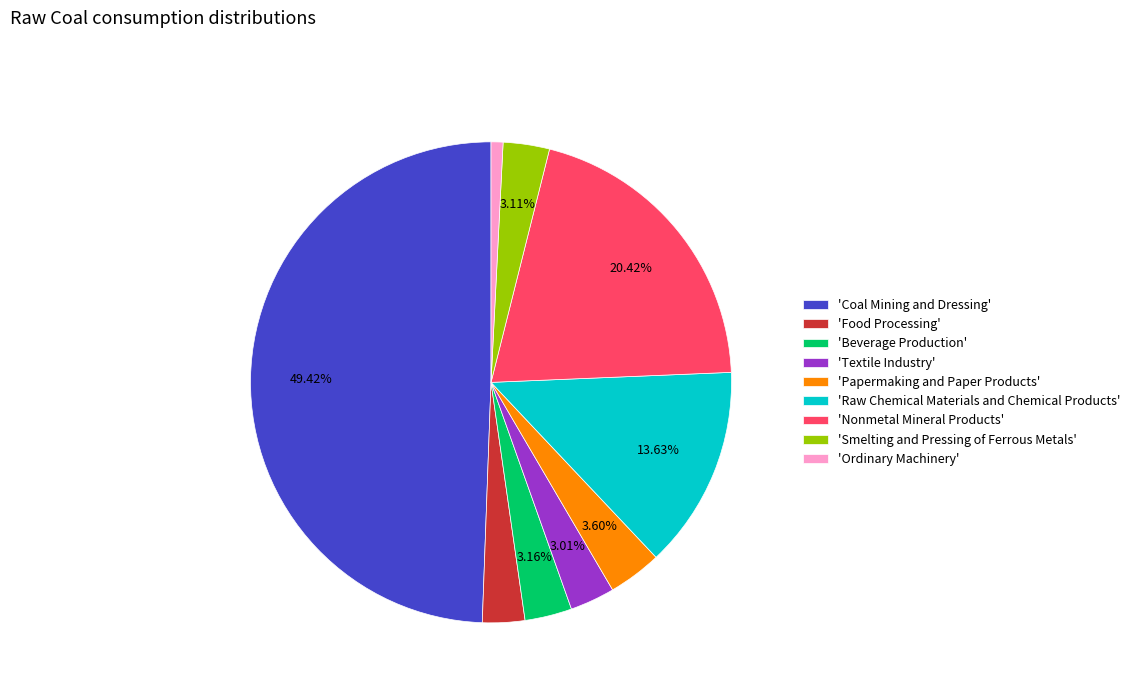

Which category has the biggest portion of the pie?

'Coal Mining and Dressing'